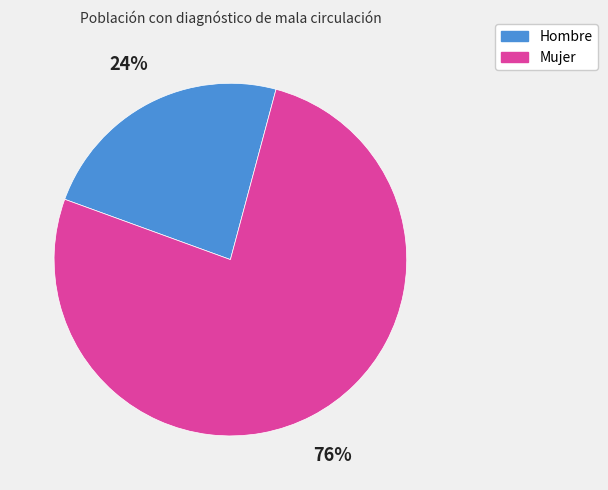

Rank the categories by value from lowest to highest.

Hombre, Mujer